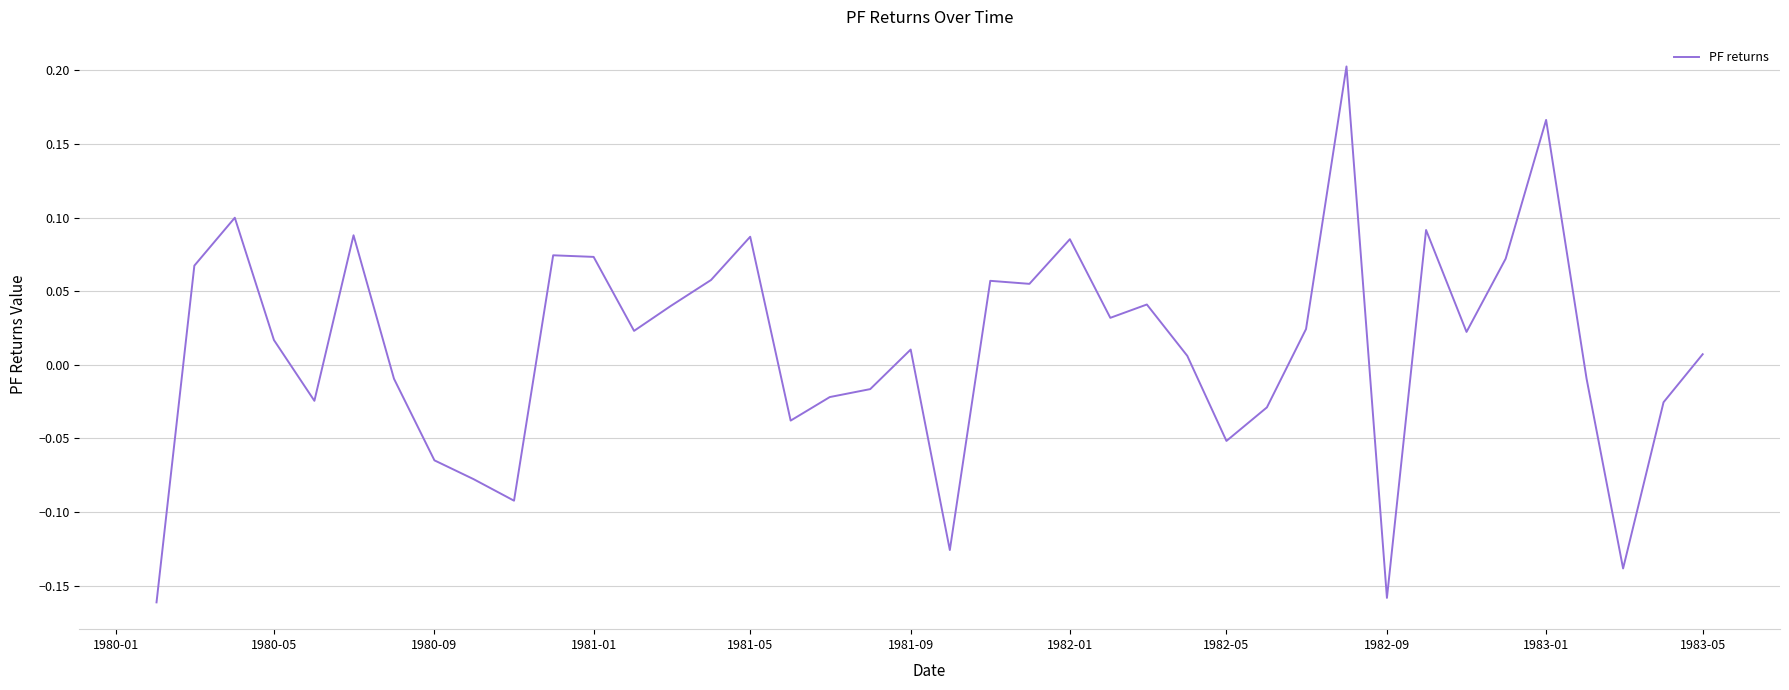

What is the difference between the maximum and minimum values?

0.4